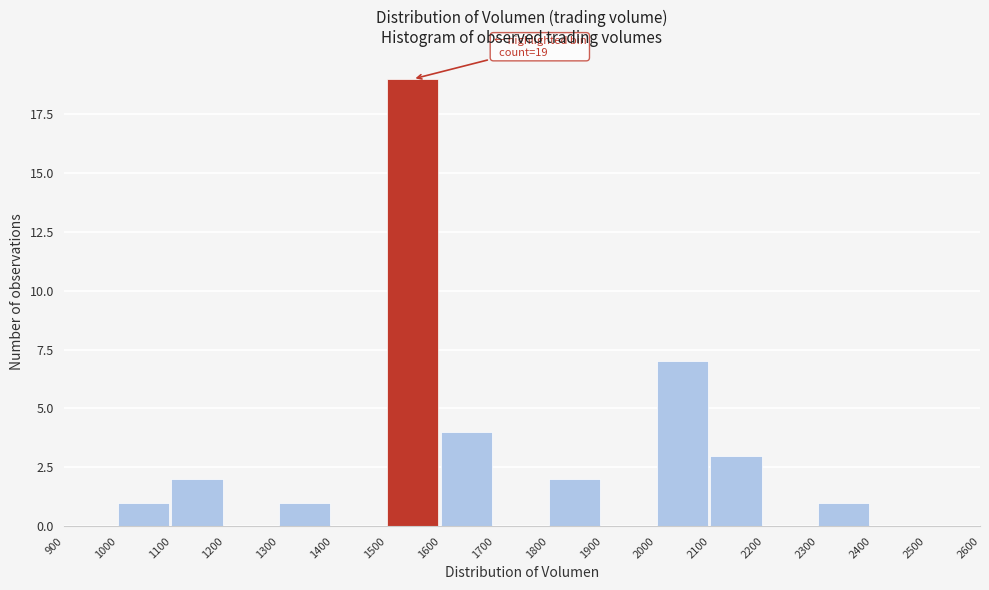

Which range on the x-axis has the tallest bar?

1500 to 1600